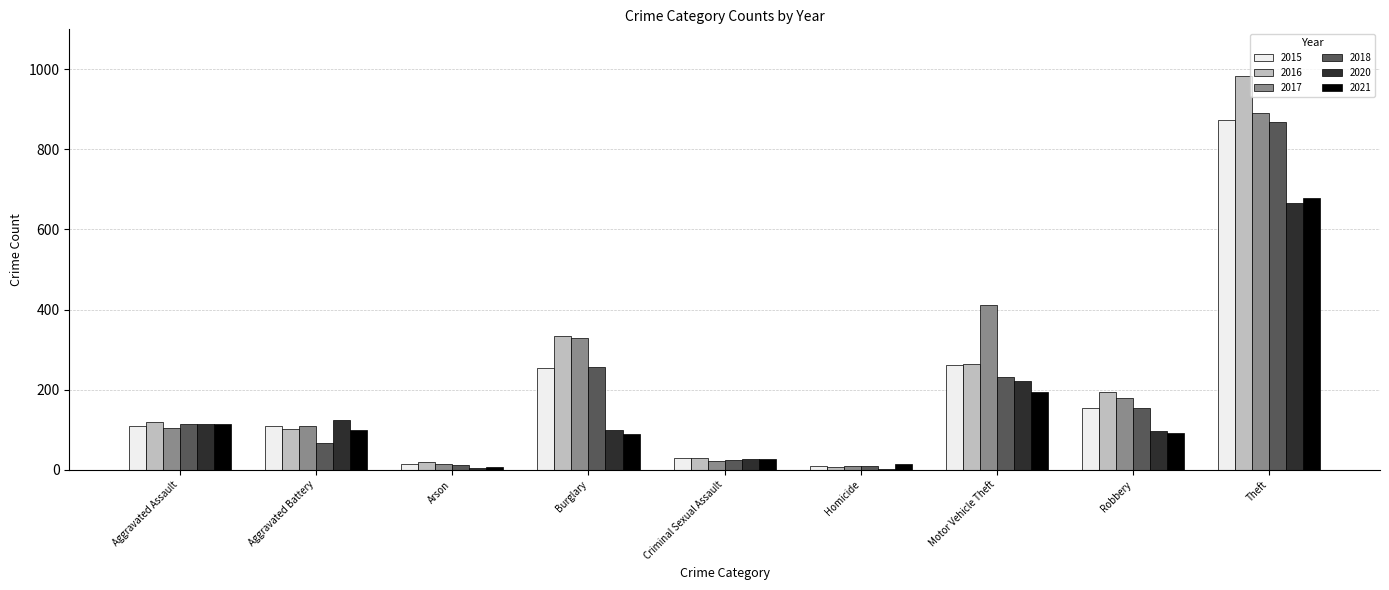

What is the sum of all 2020 values?

1355